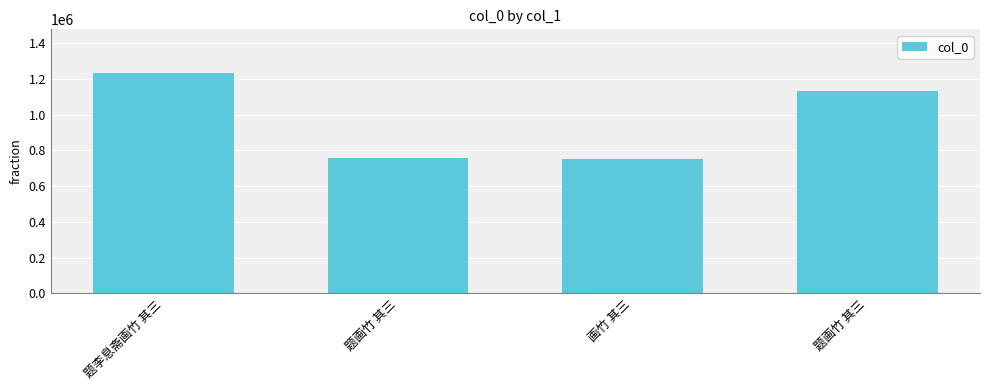

Does the chart contain any negative values?

No